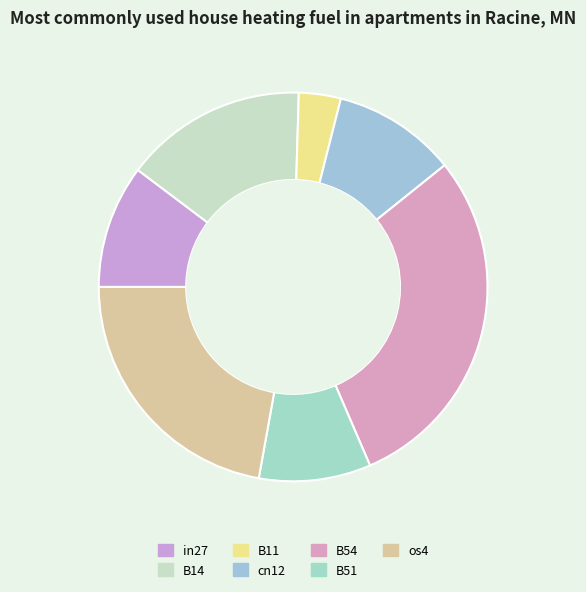

Rank the categories by value from lowest to highest.

B11, B51, cn12, in27, B14, os4, B54